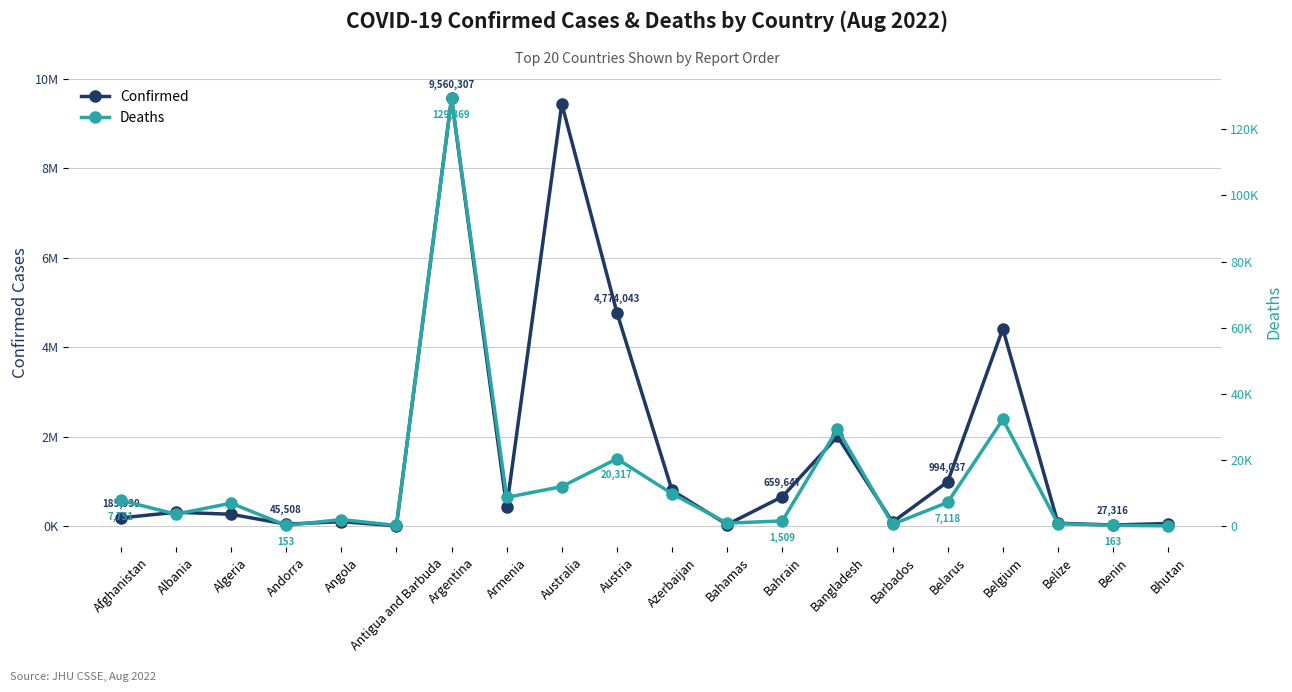

Where is the first local maximum for Confirmed?

Albania